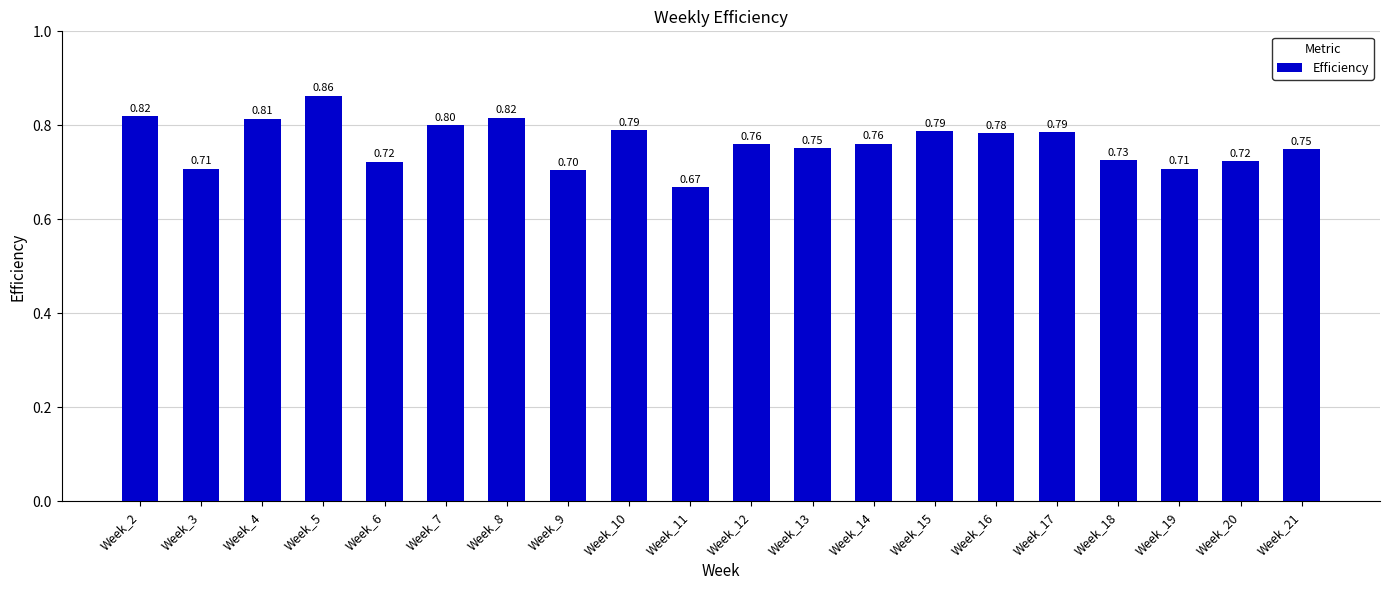

Read the value at Week_4.

0.8